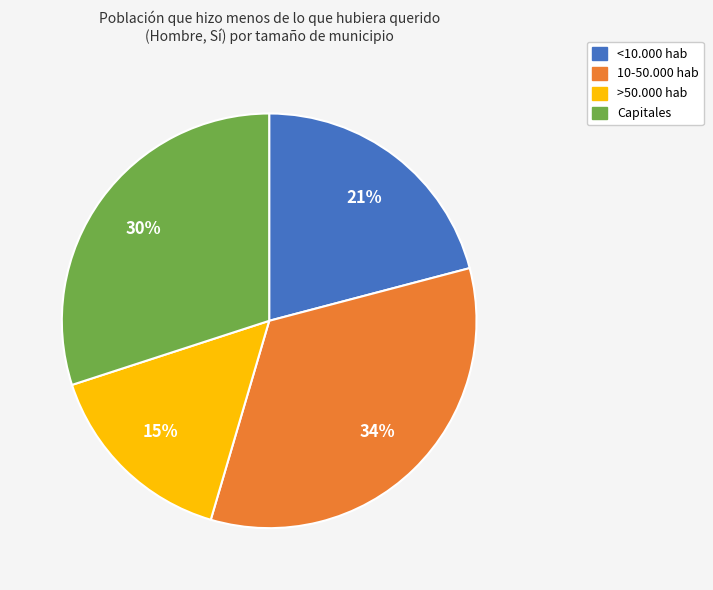

Is it true that <10.000 hab is 21% of the pie?

True